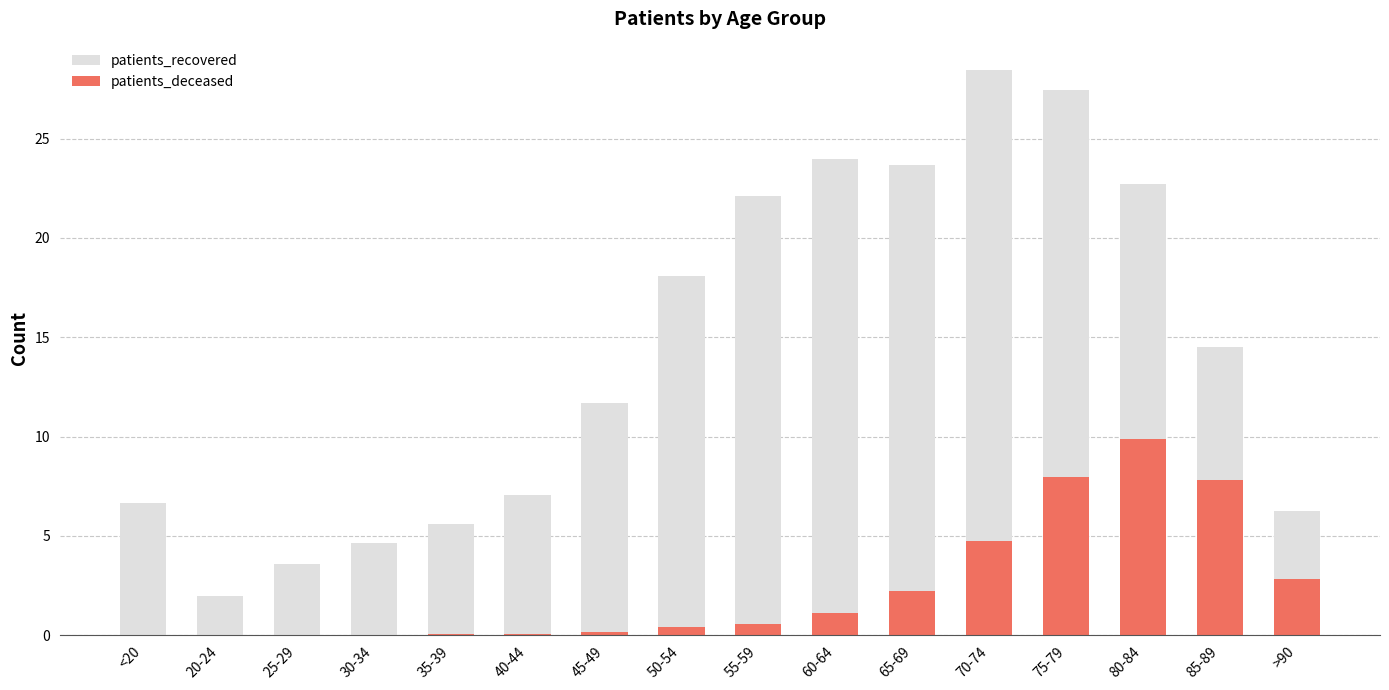

The value of patients_recovered at 60-64 is 8.8. True or false?

False